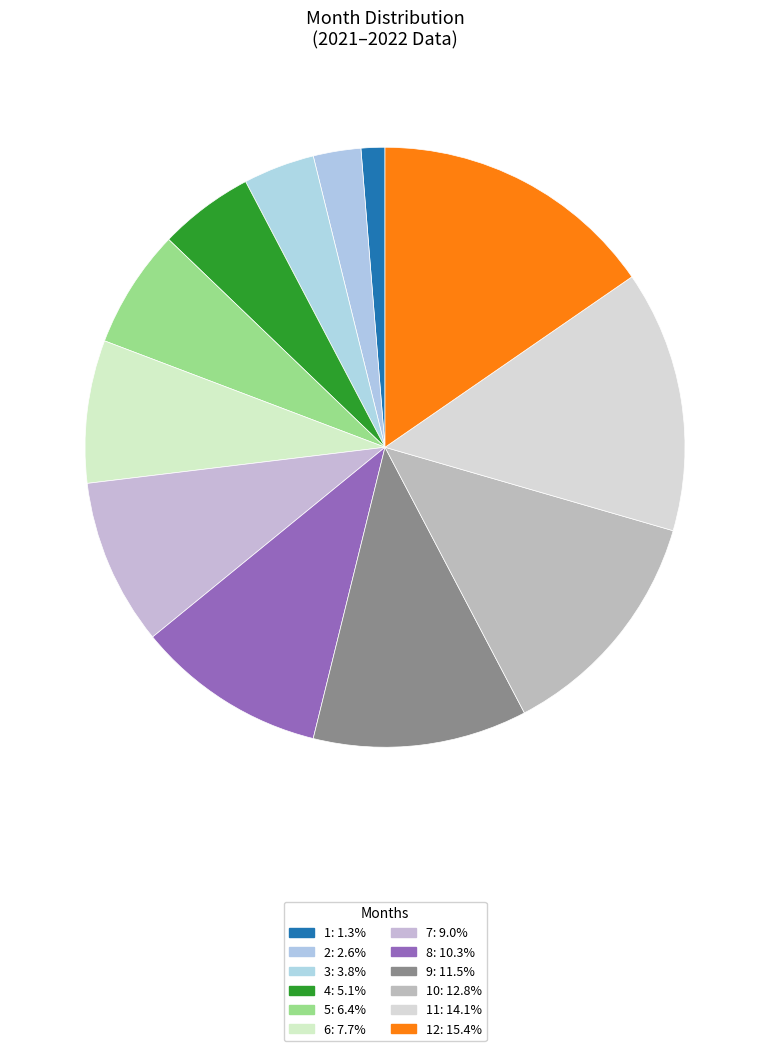

What is the largest slice in the pie chart?

12